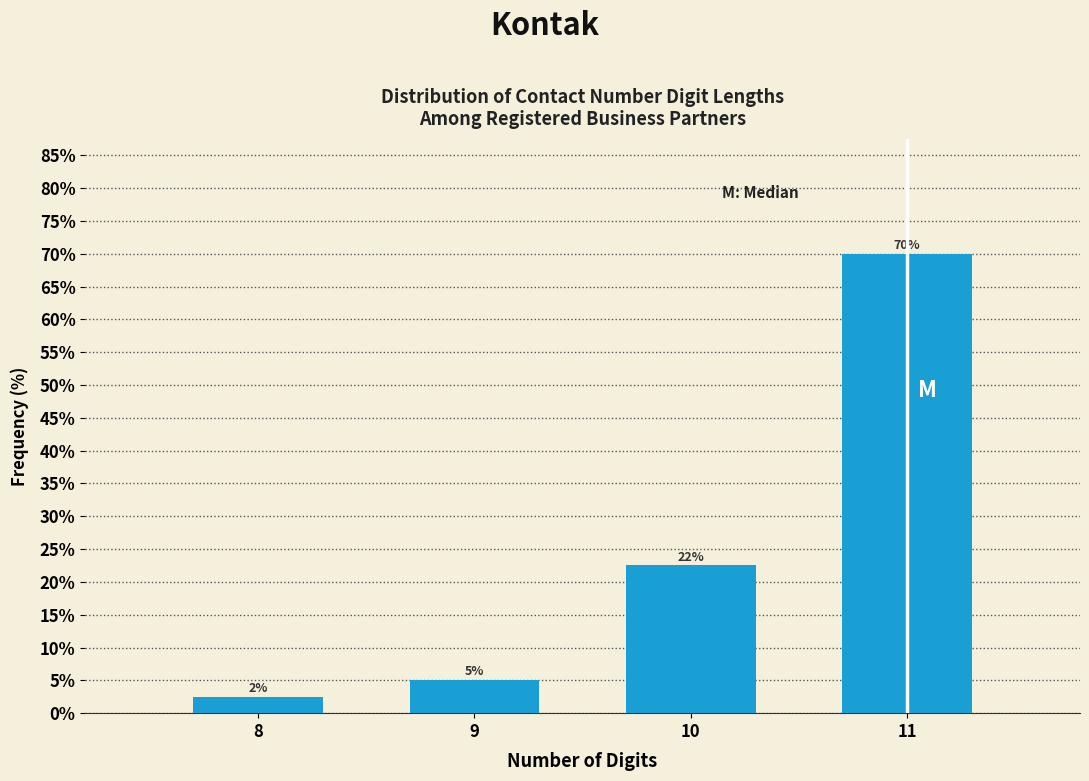

Between 10 and 8, which is larger?

10